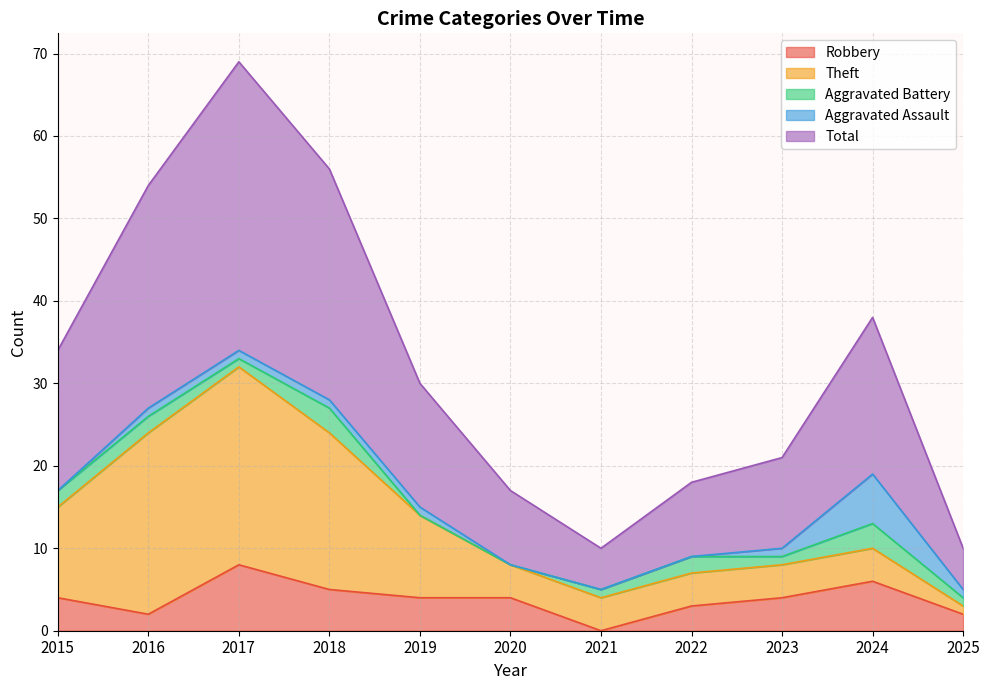

Which series has the largest range (max minus min)?

Total